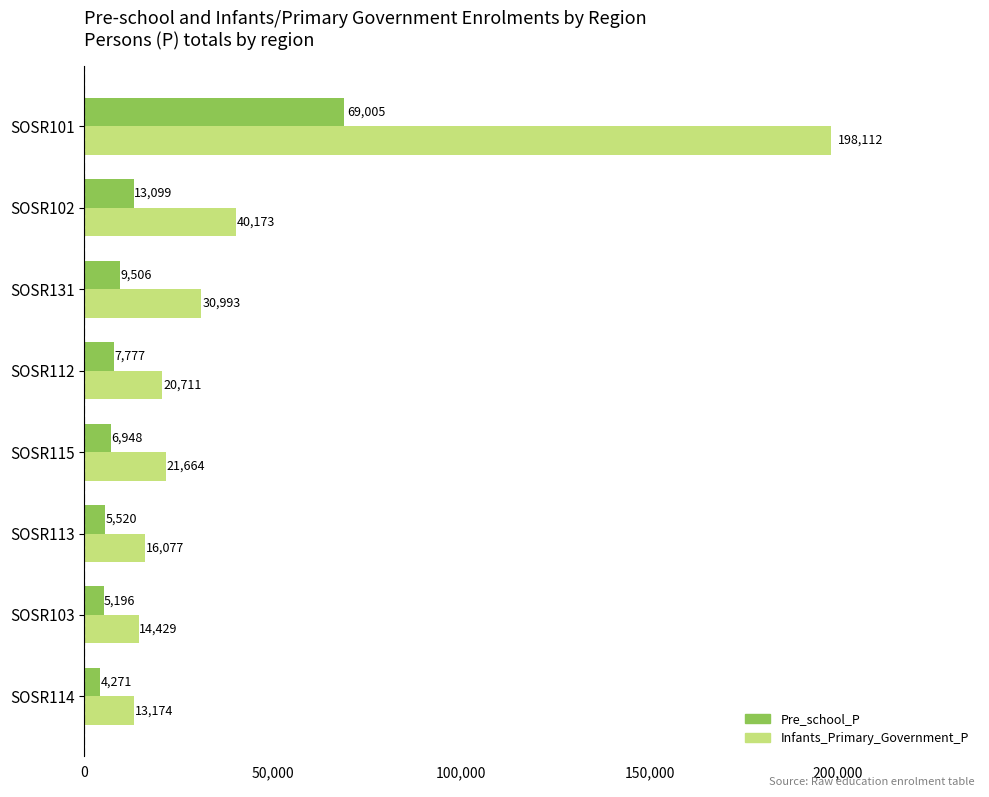

List the series in order of their peak value, lowest first.

Pre_school_P, Infants_Primary_Government_P